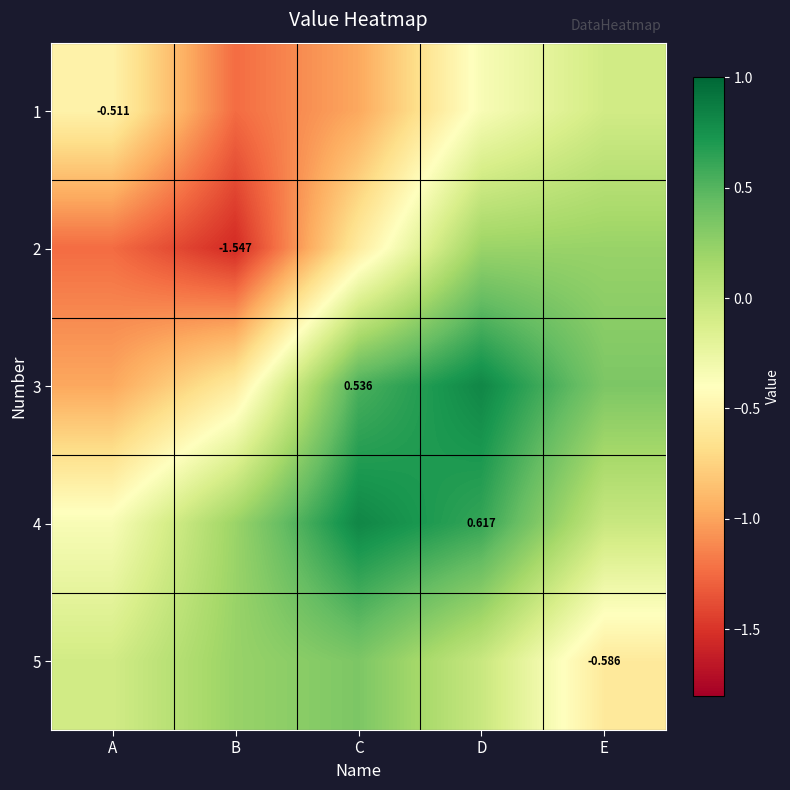

At which category is the sum across all series the highest?

D